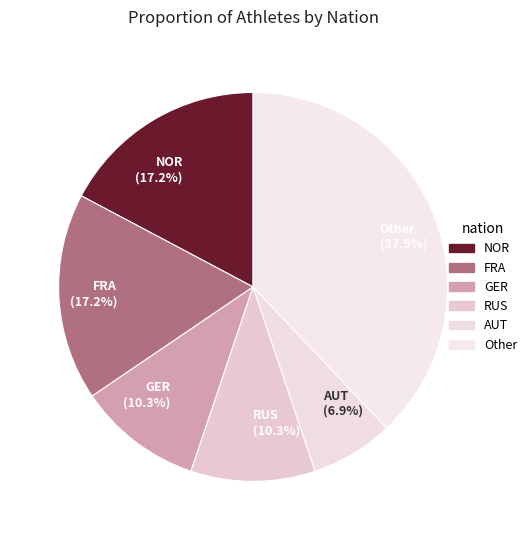

Which has a higher value, Other (37.9%) or FRA (17.2%)?

Other (37.9%)